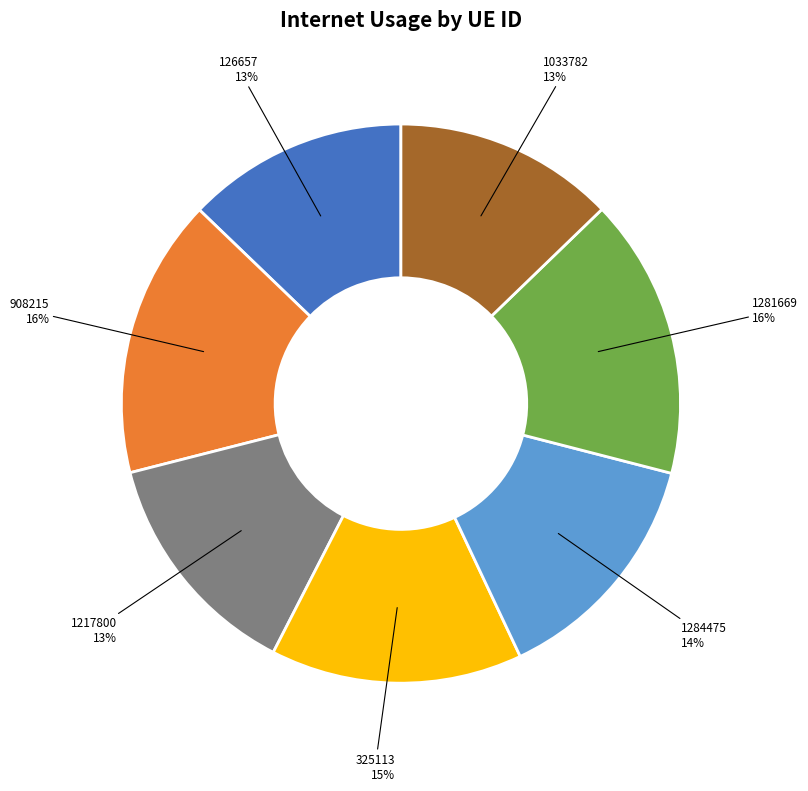

Combined, do 908215 and 1284475 account for over 50%?

No